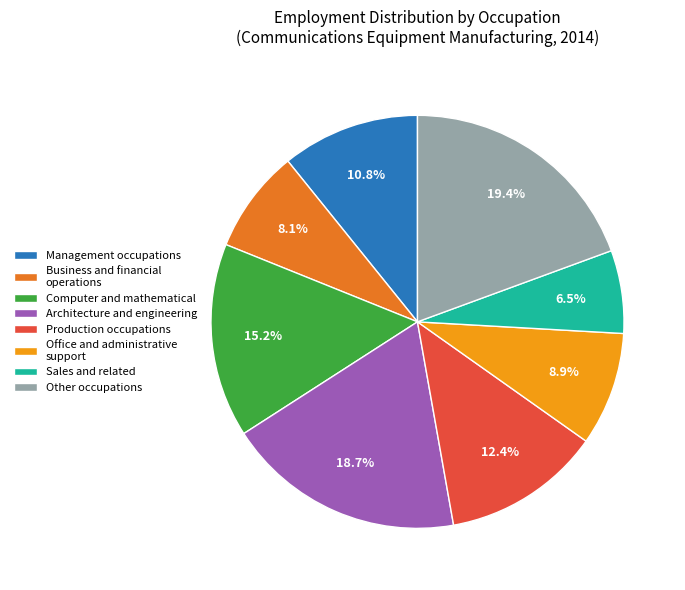

Which category has the biggest portion of the pie?

Other occupations